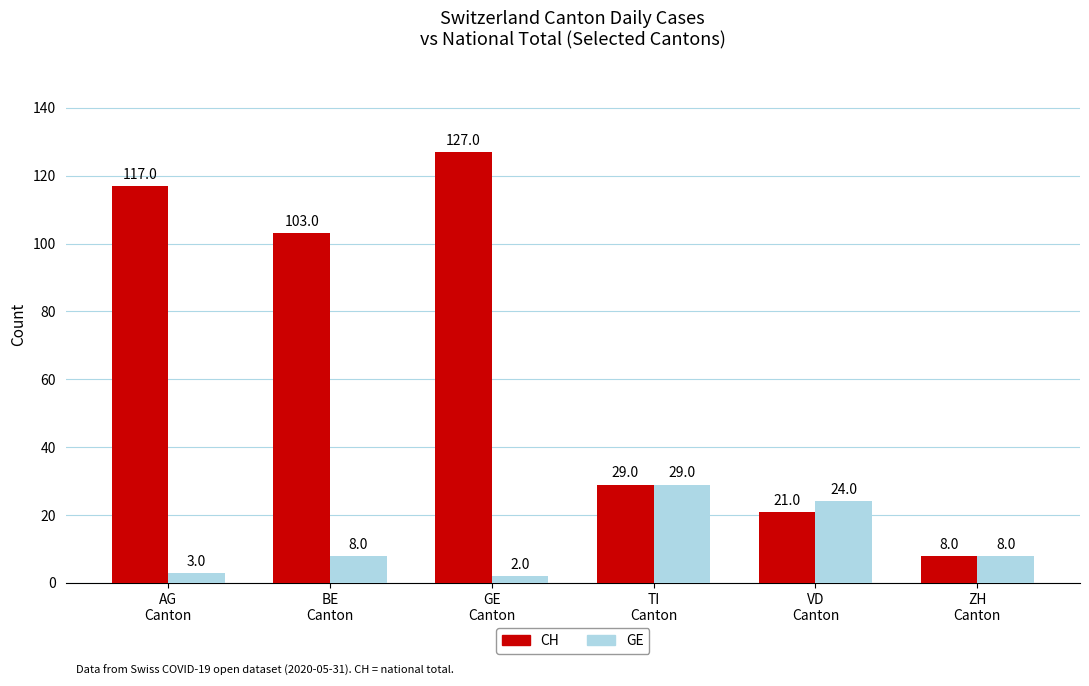

At which label is CH closest to 67?

BE
Canton